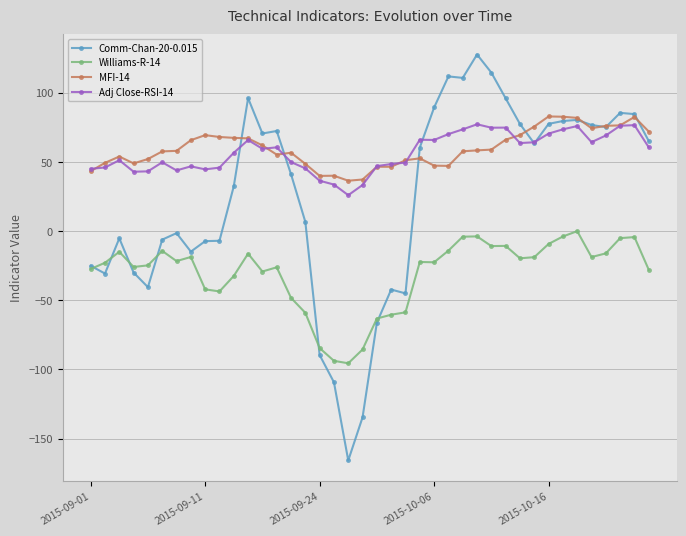

Which series has the largest range (max minus min)?

Comm-Chan-20-0.015